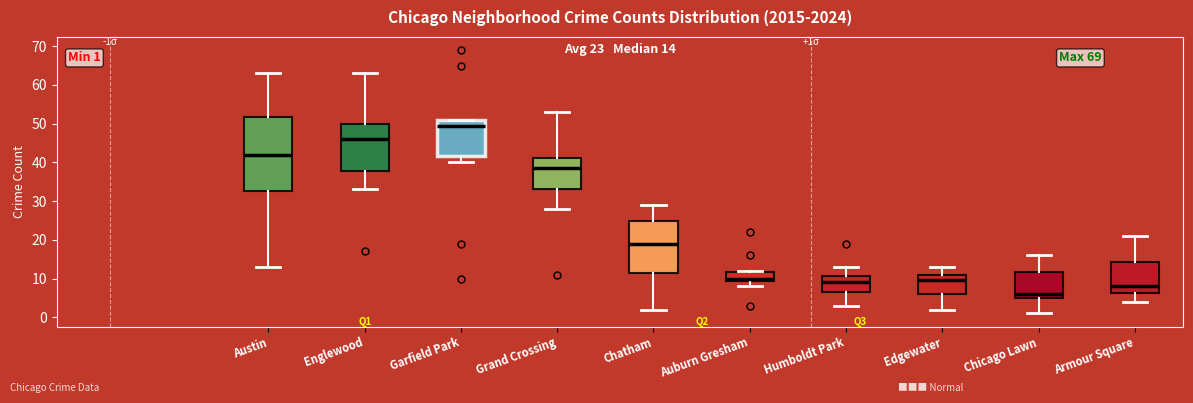

Comparing the boxes themselves (not the whiskers), which one is the tallest?

Austin